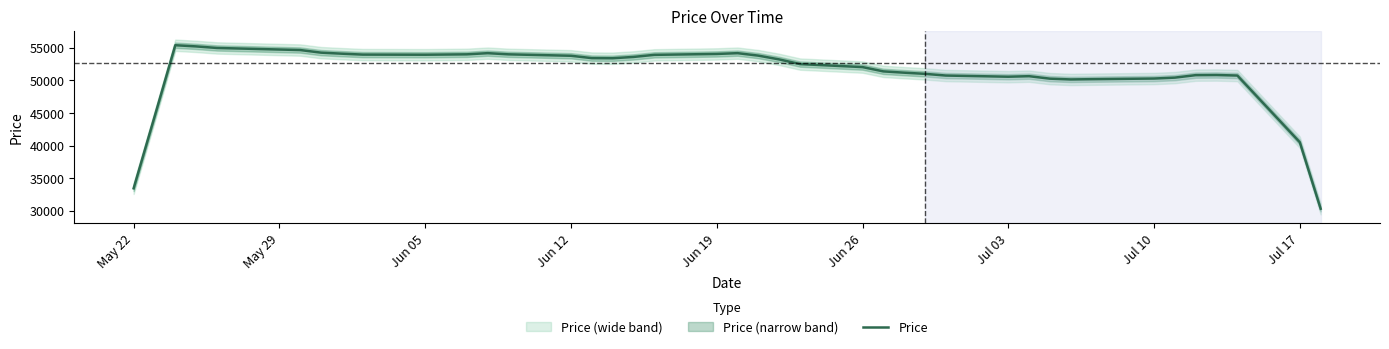

How many points are higher than both their immediate neighbors (excluding endpoints)?

5